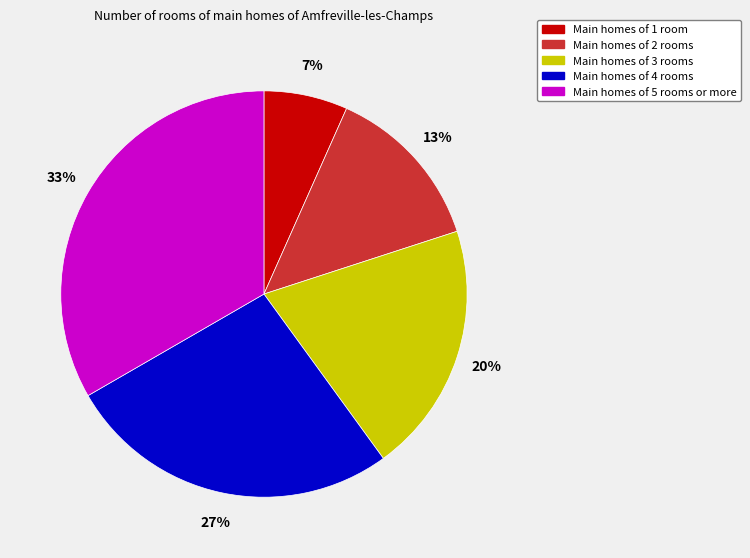

To the nearest percent, what is the average slice percentage?

20%